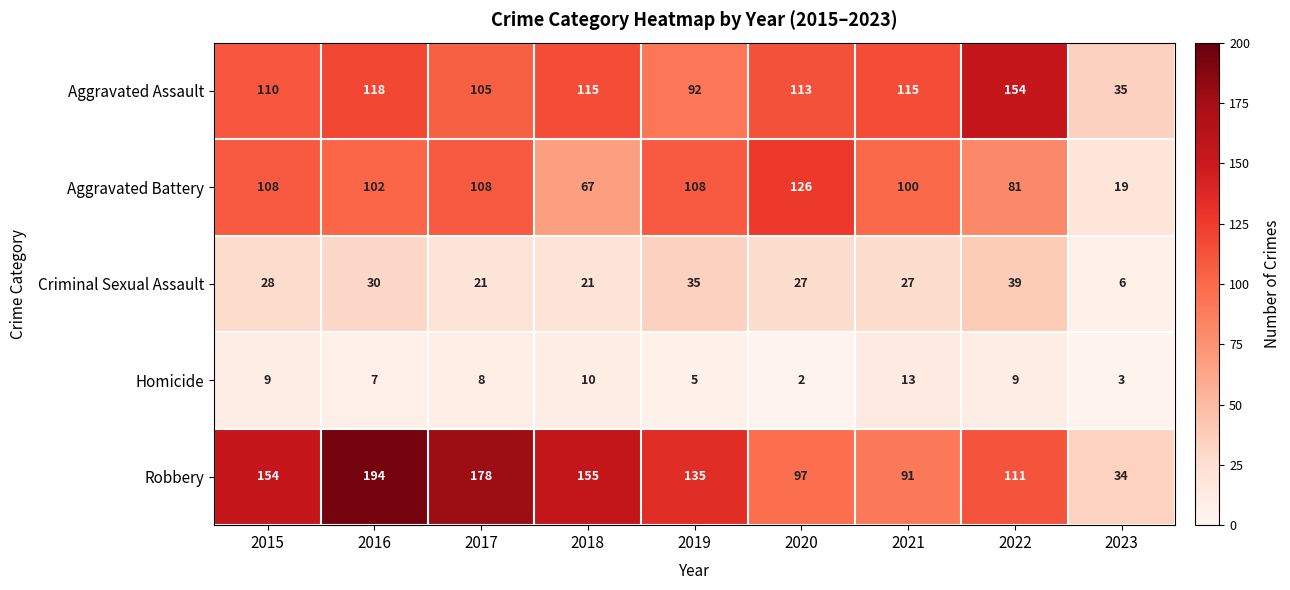

What is the difference between the highest and lowest values at 2022?

145